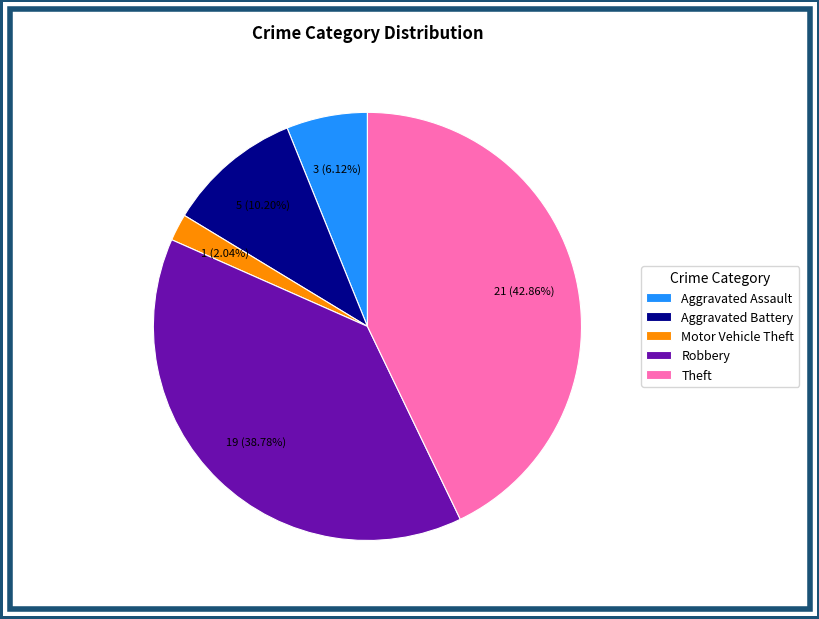

Which slice is the smallest?

Motor Vehicle Theft